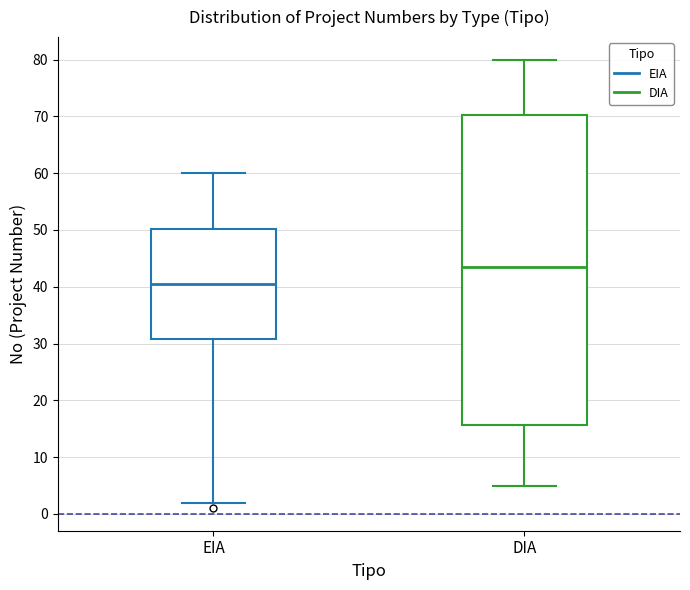

Which box is the tallest, from its lower edge to its upper edge?

DIA